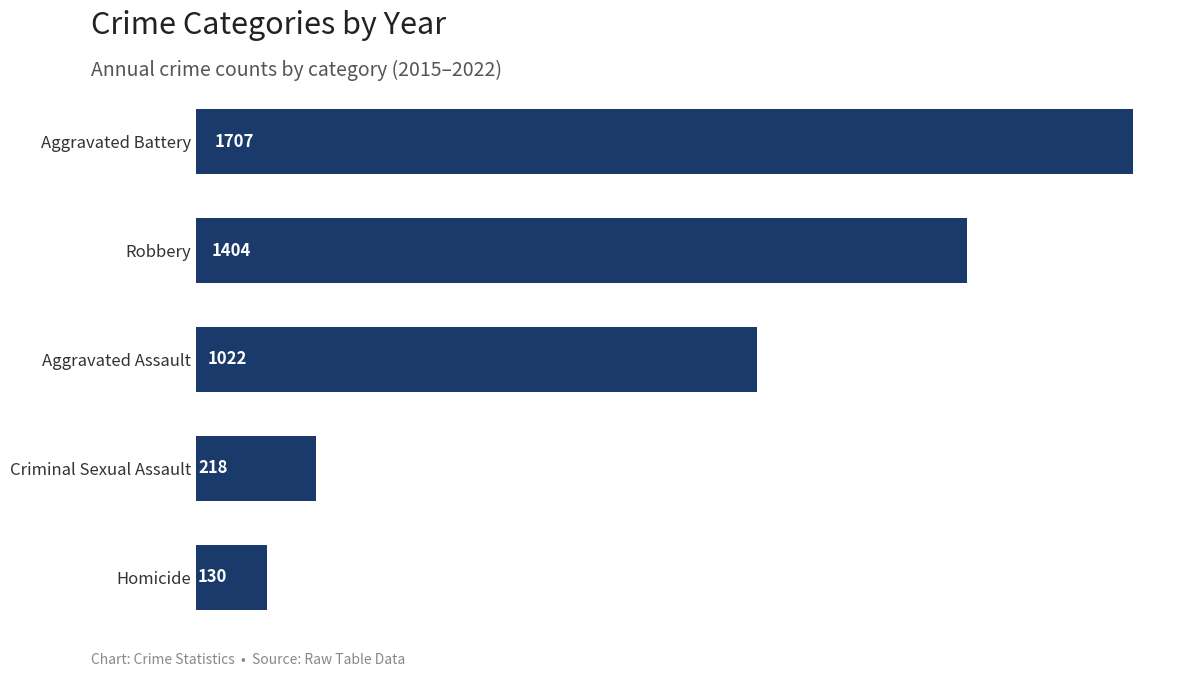

Reading top to bottom, extract all data points from this chart.

1707	1404	1022	218	130